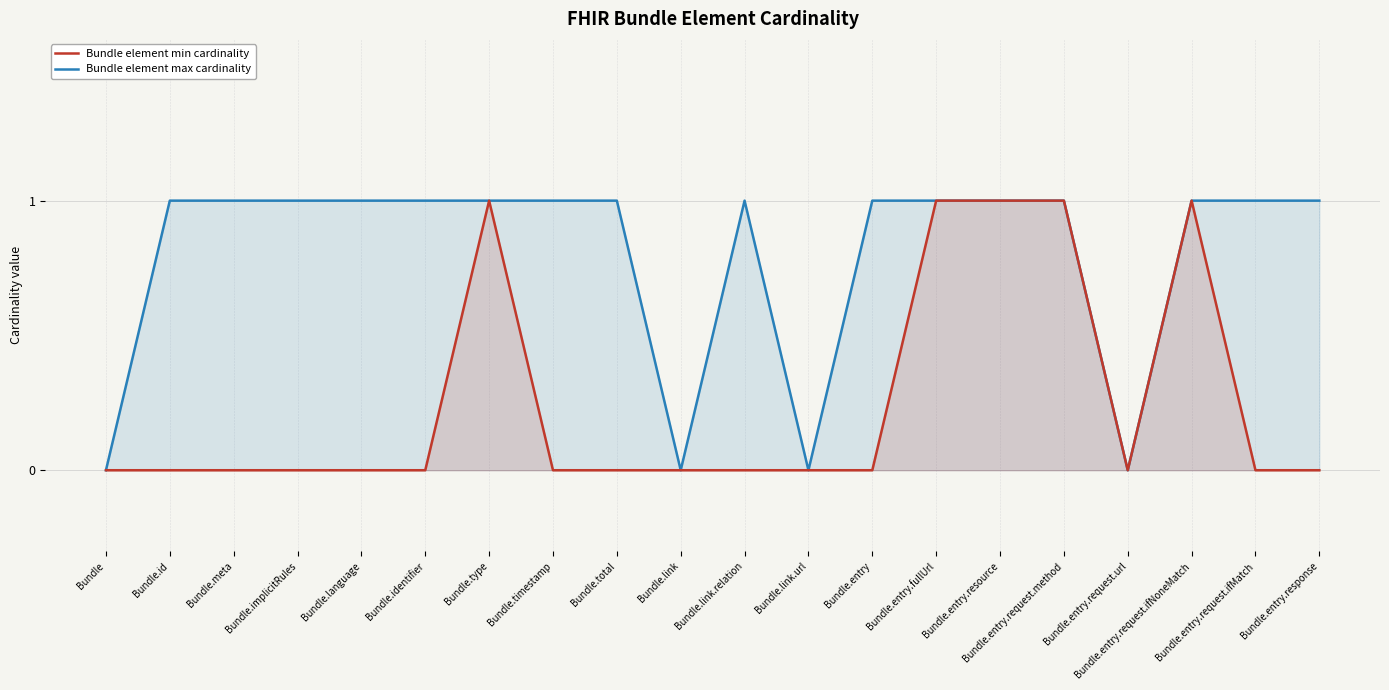

Reading right to left, transcribe all the data shown in this chart.

Bundle element max cardinality: Bundle.entry.response=1	Bundle.entry.request.ifMatch=1	Bundle.entry.request.ifNoneMatch=1	Bundle.entry.request.url=0	Bundle.entry.request.method=1	Bundle.entry.resource=1	Bundle.entry.fullUrl=1	Bundle.entry=1	Bundle.link.url=0	Bundle.link.relation=1	Bundle.link=0	Bundle.total=1	Bundle.timestamp=1	Bundle.type=1	Bundle.identifier=1	Bundle.language=1	Bundle.implicitRules=1	Bundle.meta=1	Bundle.id=1	Bundle=0
Bundle element min cardinality: Bundle.entry.response=0	Bundle.entry.request.ifMatch=0	Bundle.entry.request.ifNoneMatch=1	Bundle.entry.request.url=0	Bundle.entry.request.method=1	Bundle.entry.resource=1	Bundle.entry.fullUrl=1	Bundle.entry=0	Bundle.link.url=0	Bundle.link.relation=0	Bundle.link=0	Bundle.total=0	Bundle.timestamp=0	Bundle.type=1	Bundle.identifier=0	Bundle.language=0	Bundle.implicitRules=0	Bundle.meta=0	Bundle.id=0	Bundle=0